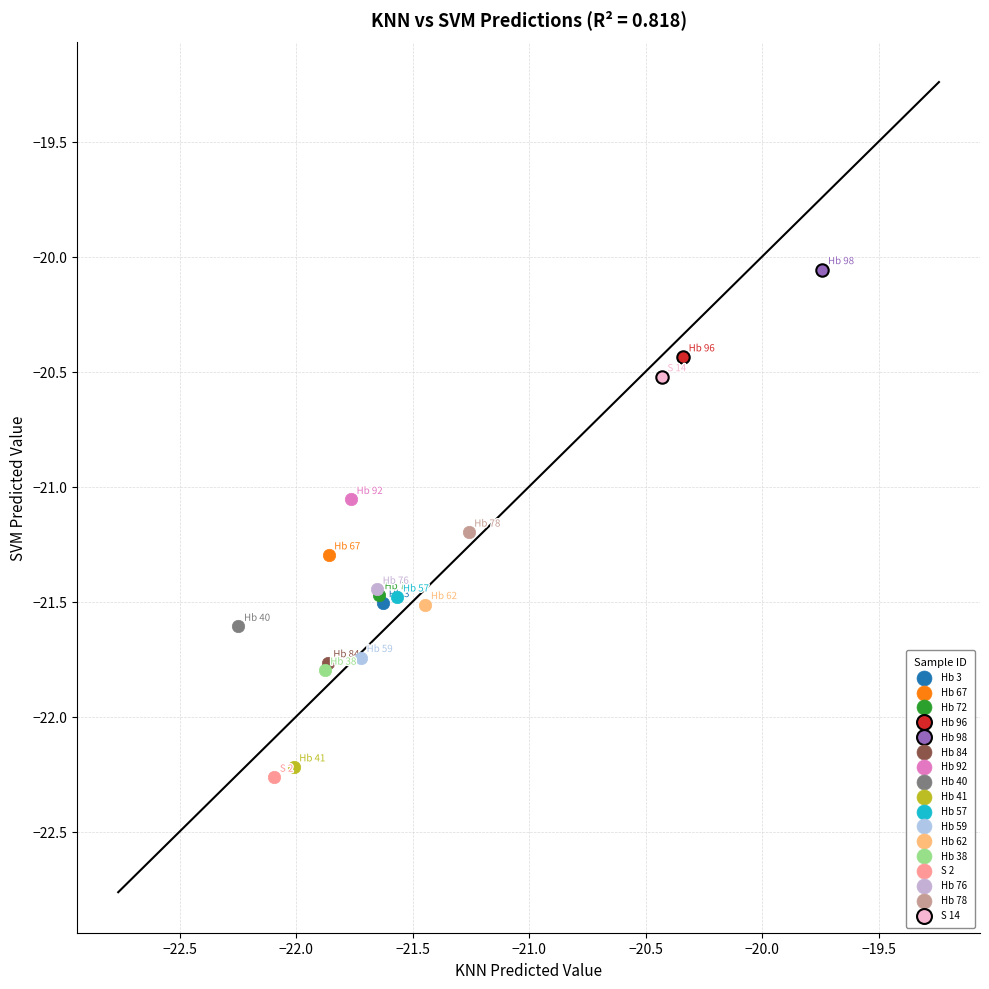

What are all the series names shown in the legend?

Hb 3, Hb 67, Hb 72, Hb 96, Hb 98, Hb 84, Hb 92, Hb 40, Hb 41, Hb 57, Hb 59, Hb 62, Hb 38, S 2, Hb 76, Hb 78, S 14